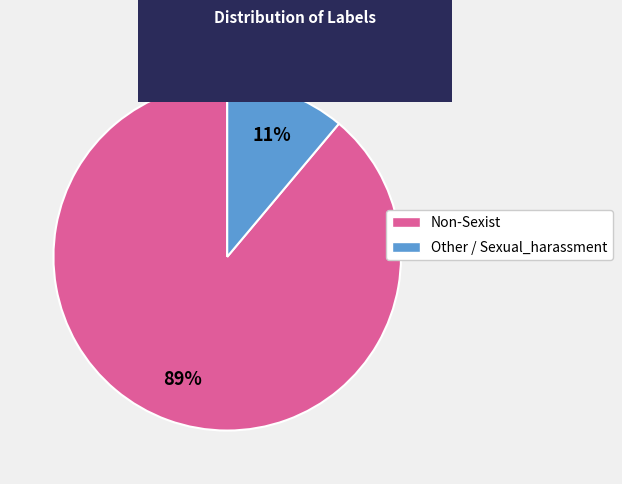

To the nearest percent, what is the difference between the Non-Sexist and Other / Sexual_harassment slice percentages?

78%